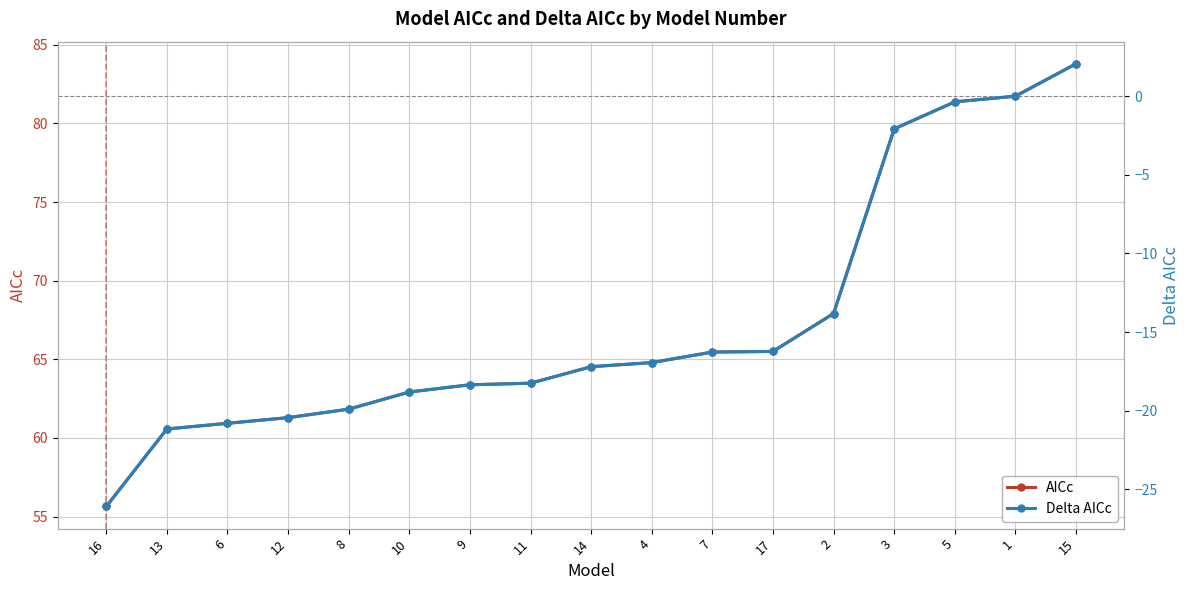

True or false: AICc and Delta AICc intersect in this chart.

False